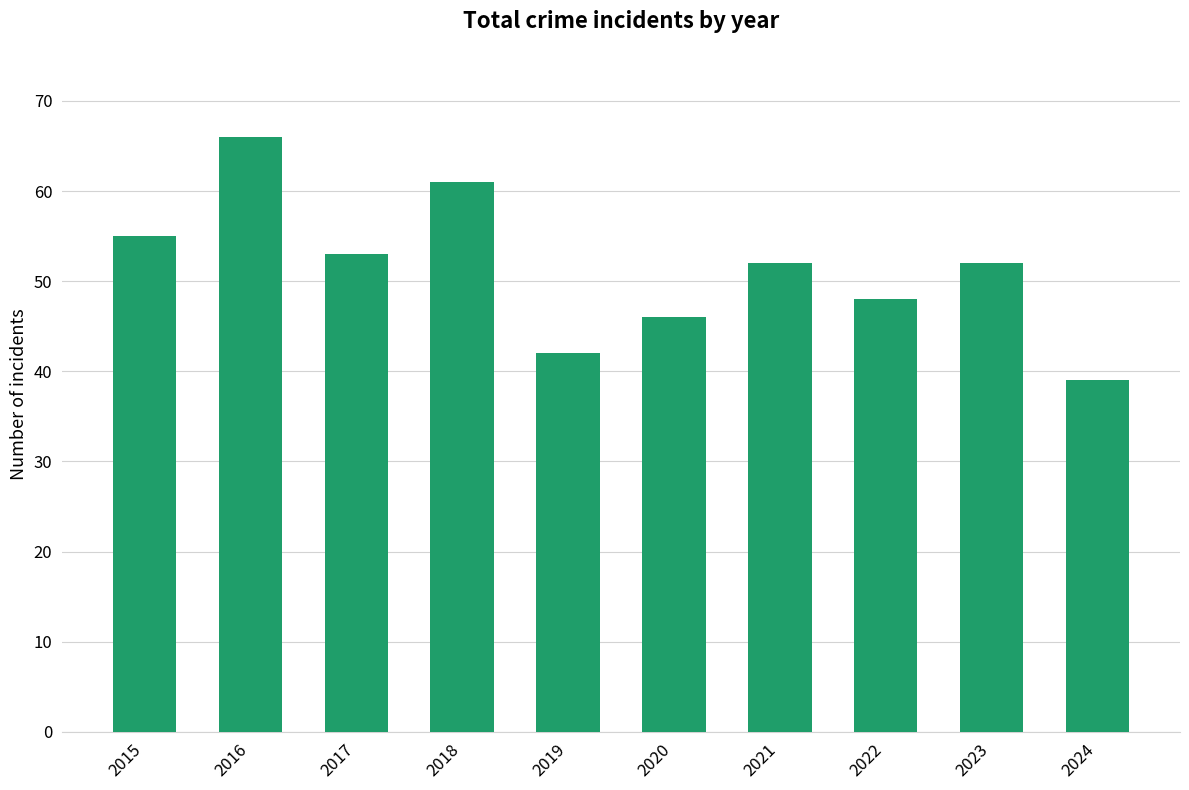

What is the change in value from 2016 to 2024?

-27